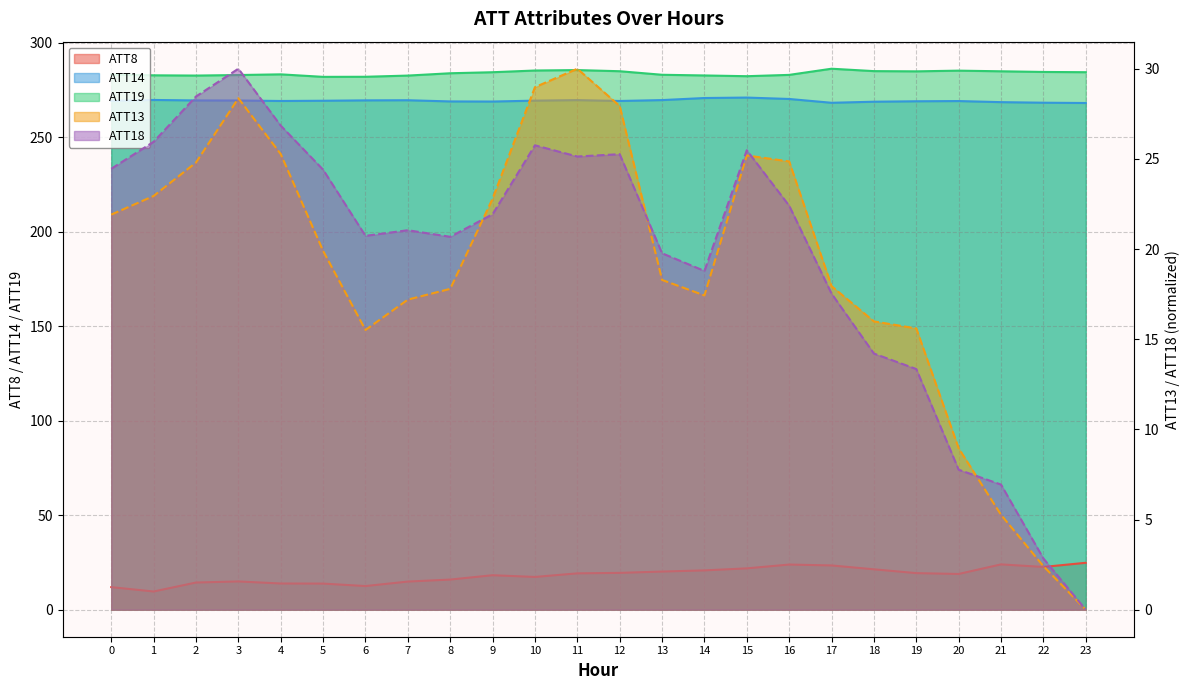

What is the sum of all ATT18 values?

469.7